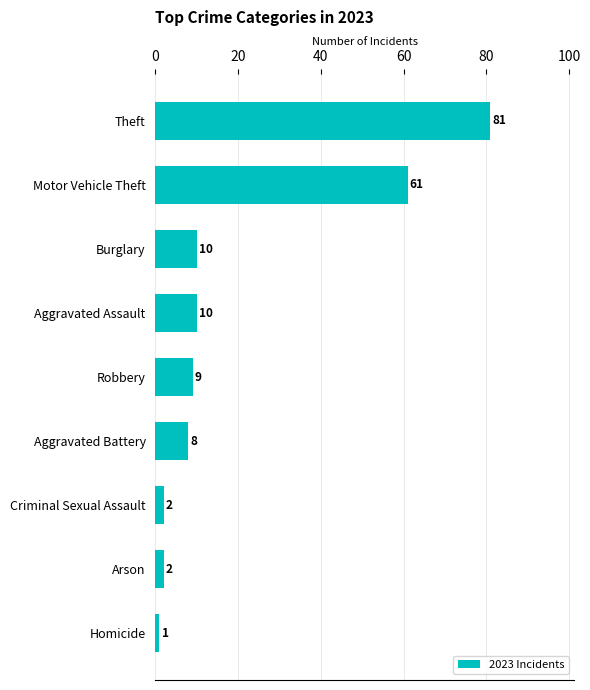

The chart shows a value of 10 at Aggravated Assault. True or false?

True